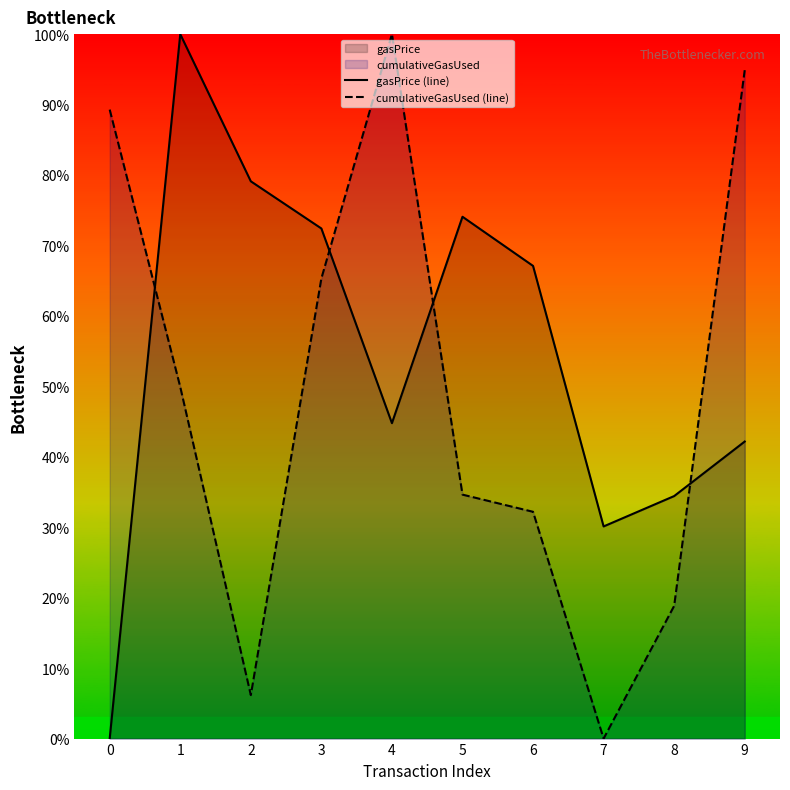

How many distinct data groups are displayed?

2